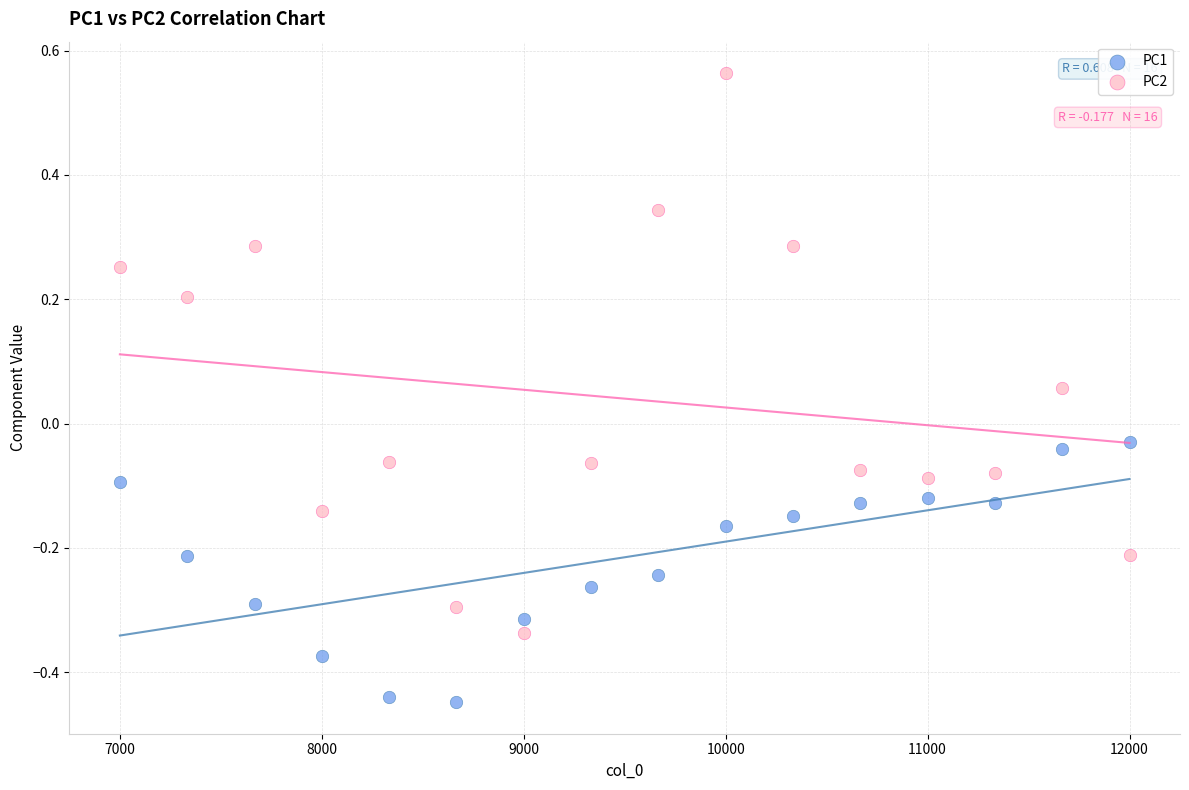

Which series contains the highest Y value?

PC2